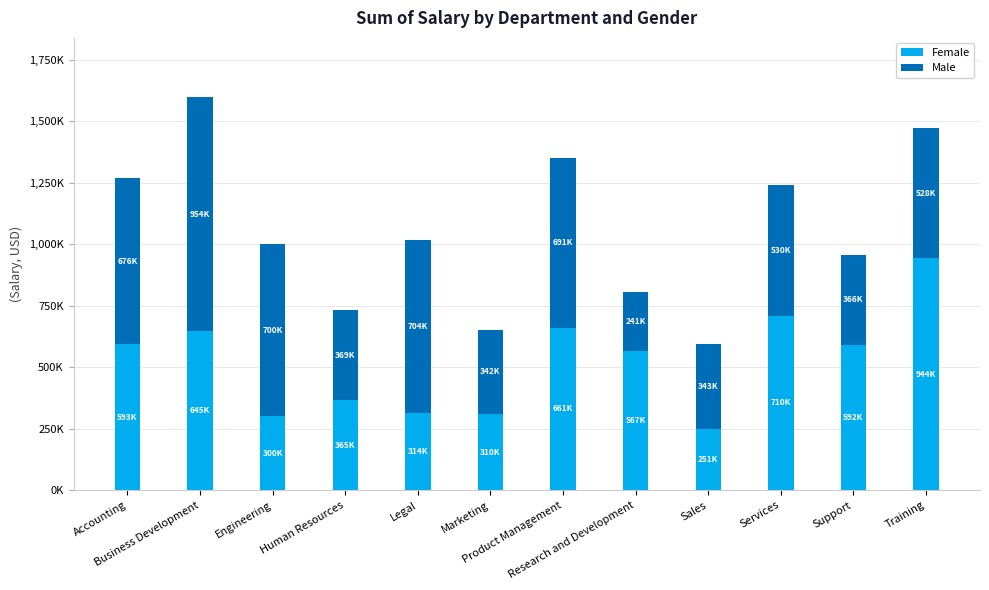

What is the average value of the Male series?

537030.3